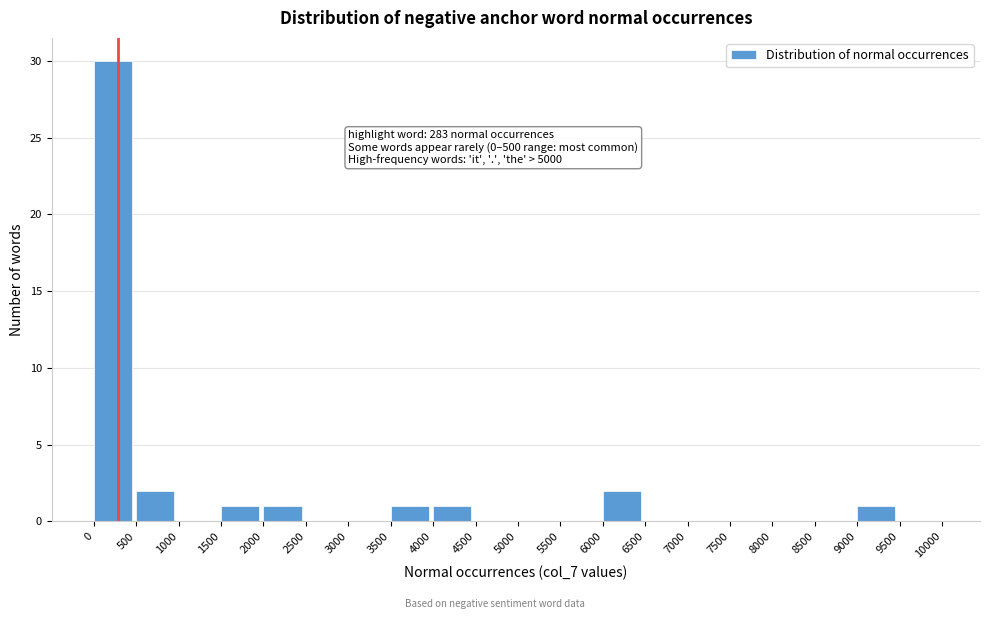

Over which range of the x-axis is the bar tallest?

0 to 500